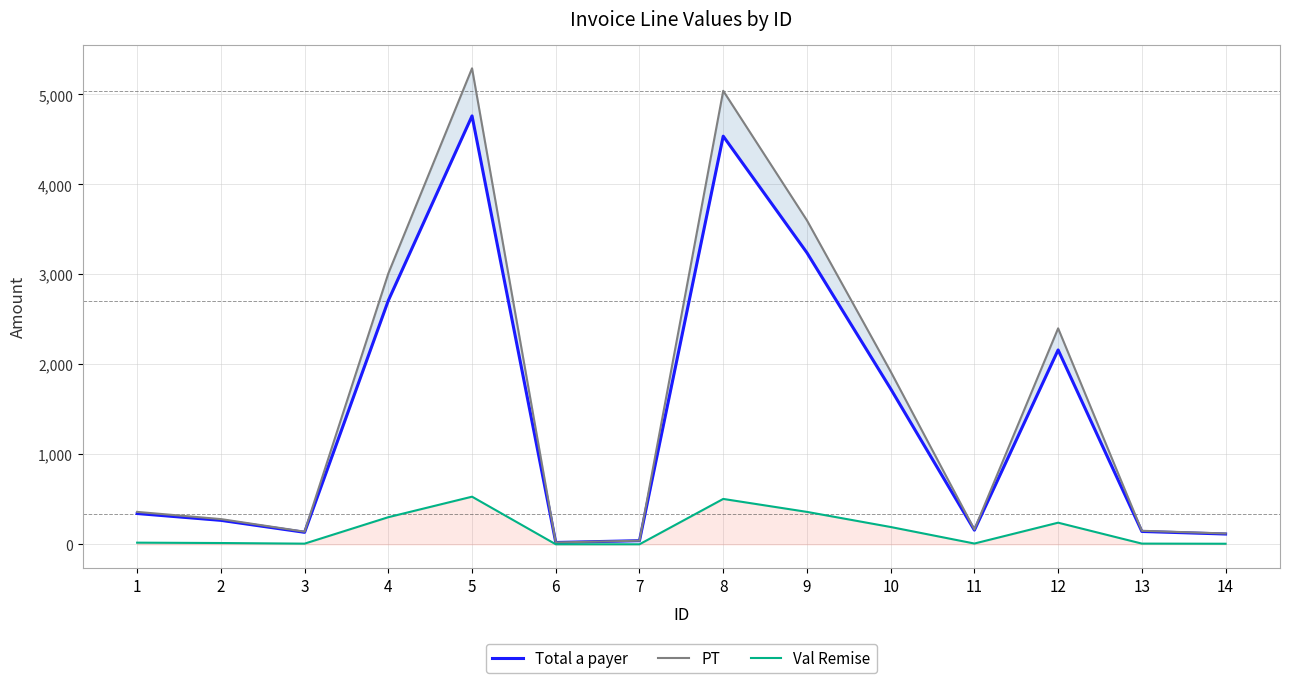

What is the value of the Val Remise point at the 9th from the left?

360.0